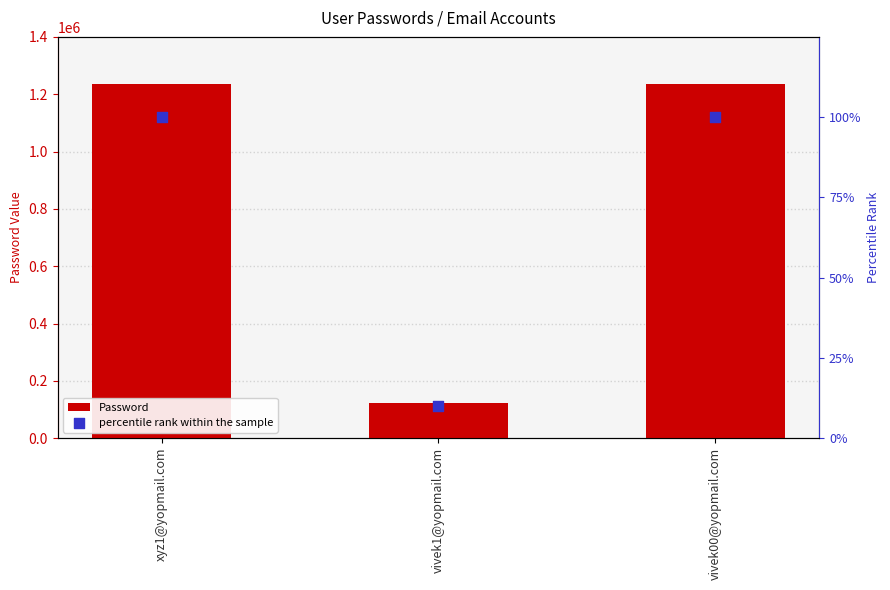

Which series has the largest total across all categories?

Password